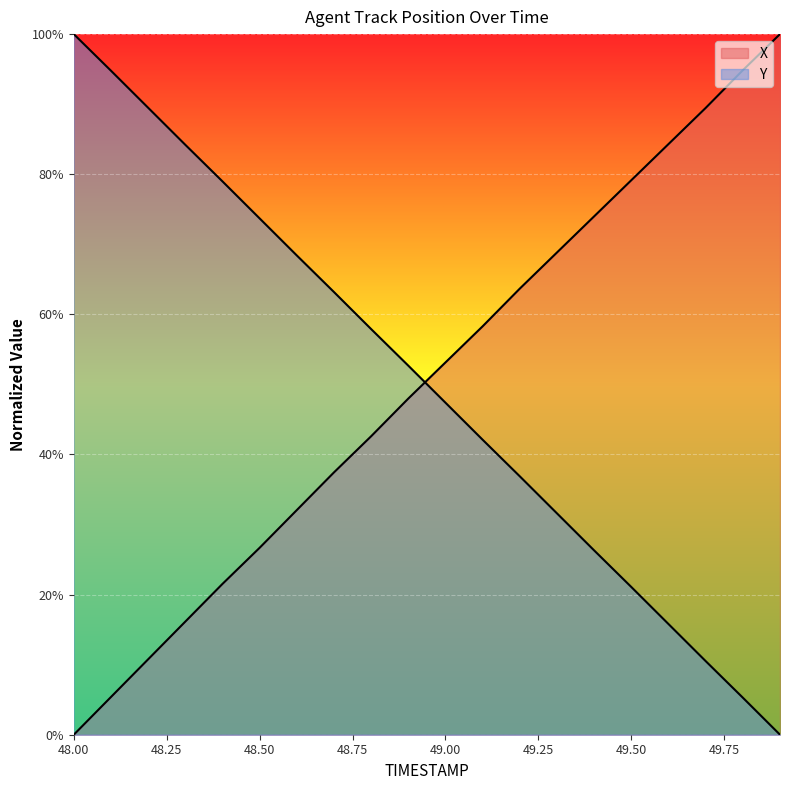

True or false: Y has more than 0 points higher than both neighbors.

False